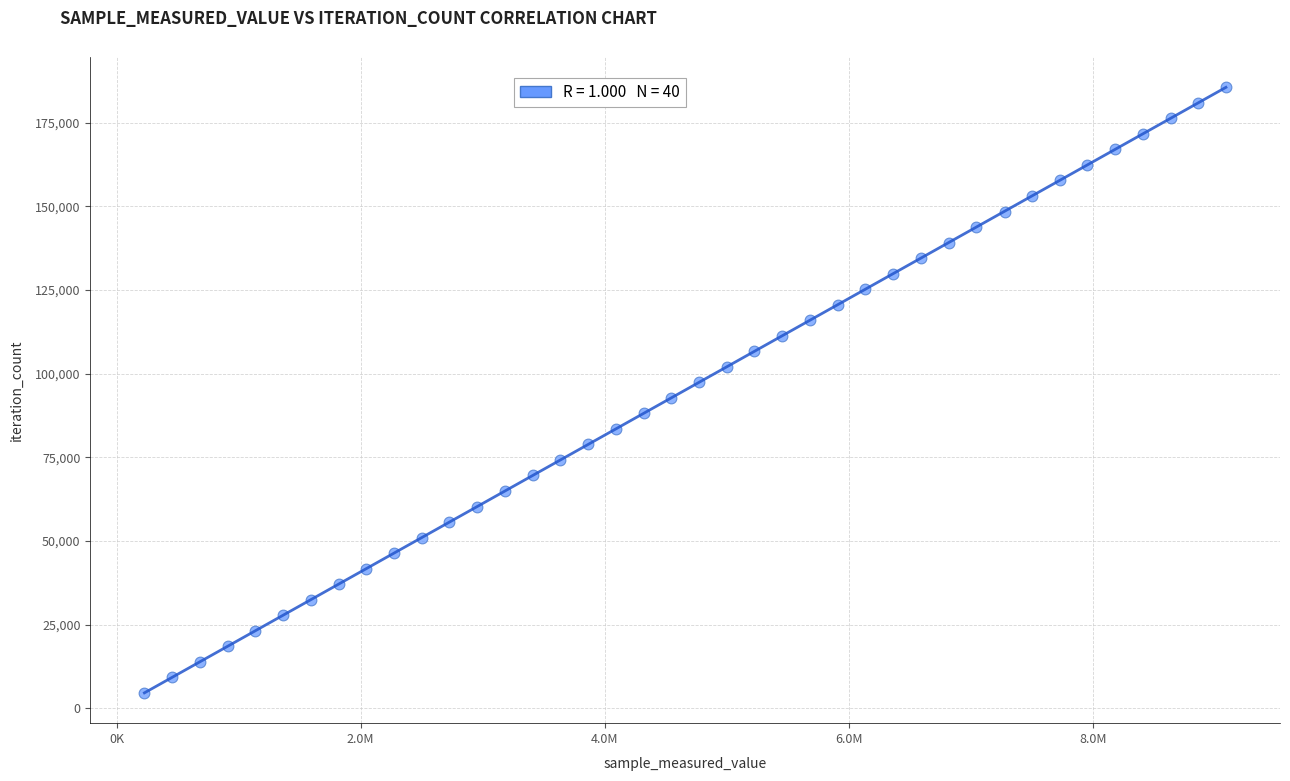

What is the range of Y values (max minus min)?

180882